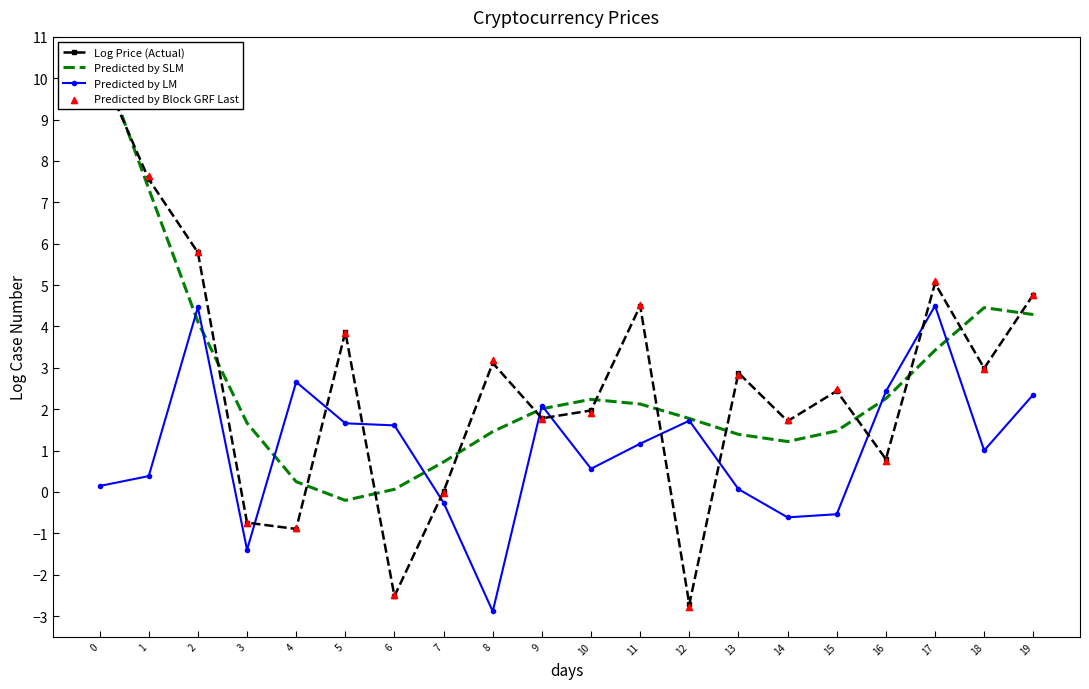

Which series has the widest spread of Y values?

Predicted by Block GRF Last